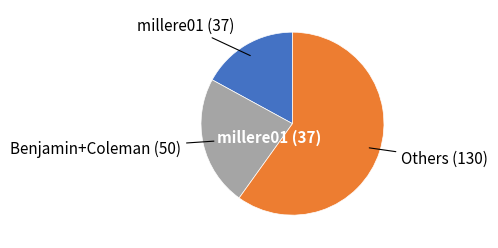

Is there any slice that represents more than half of the pie?

Yes